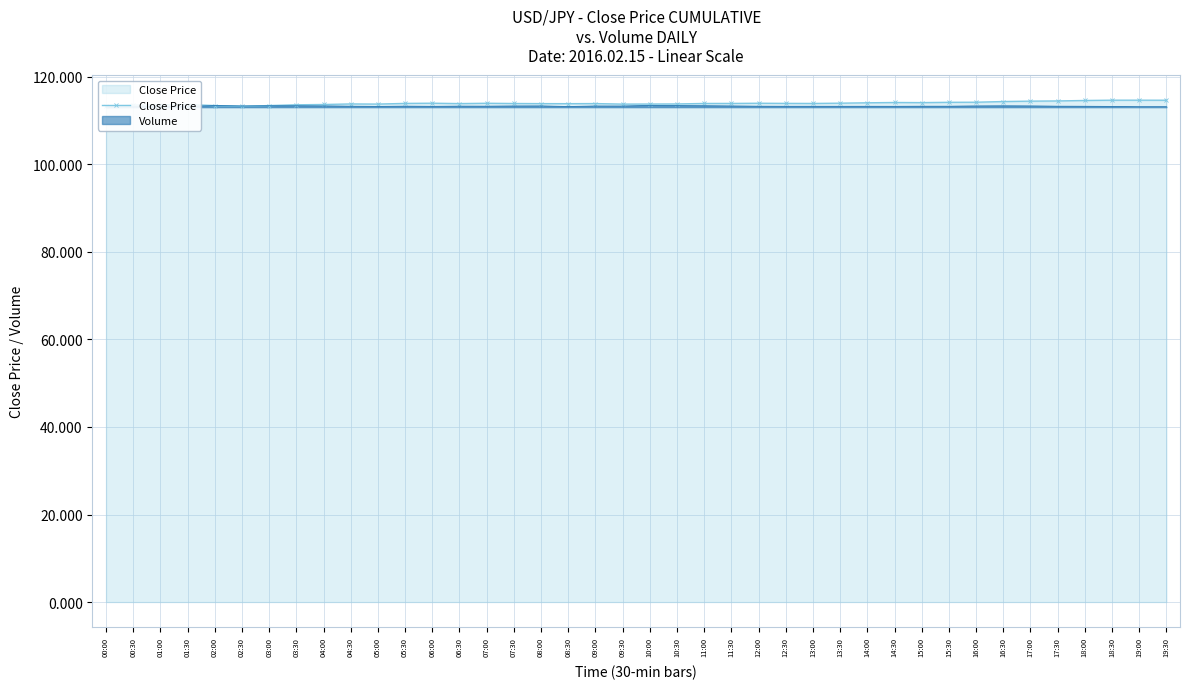

How many points are higher than both their immediate neighbors (excluding endpoints)?

8